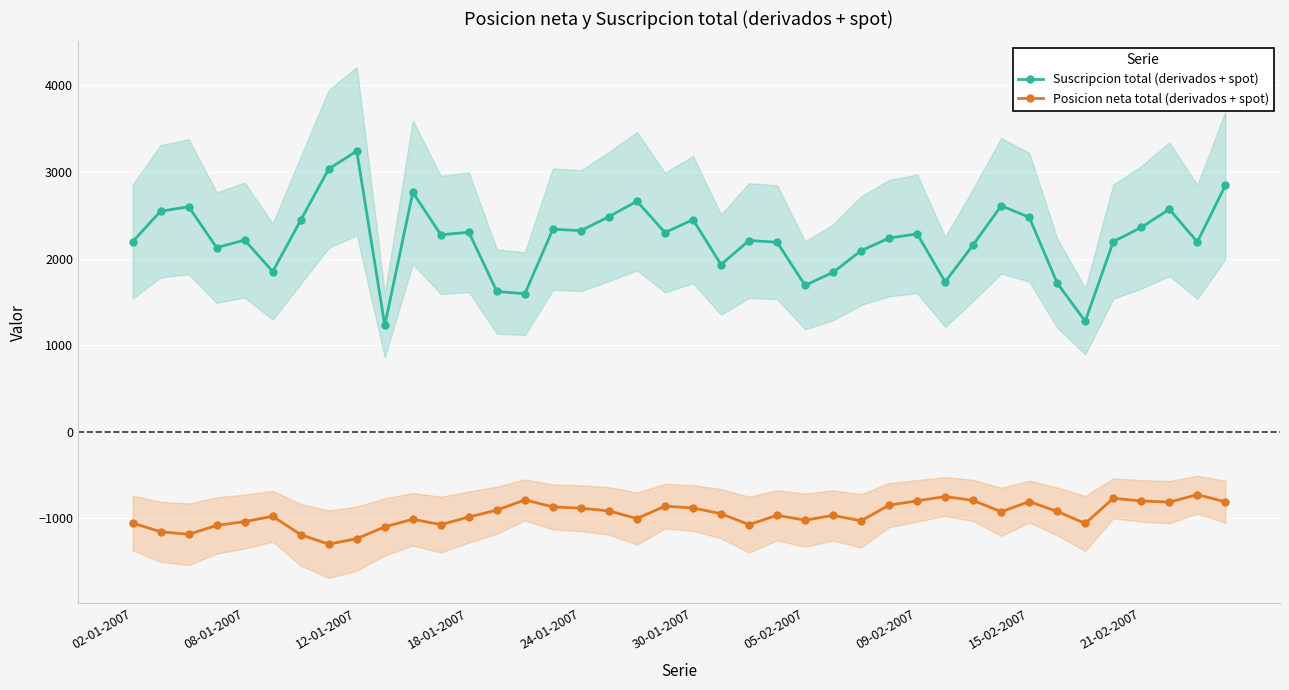

Rank the series by their average value, from lowest to highest.

Posicion neta total (derivados + spot), Suscripcion total (derivados + spot)